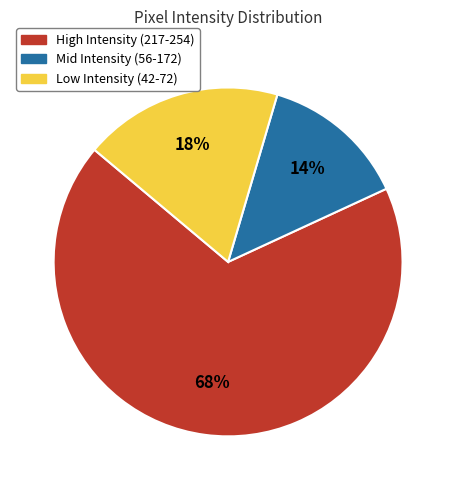

Is the sum of Mid Intensity (56-172) and High Intensity (217-254) greater than half?

Yes